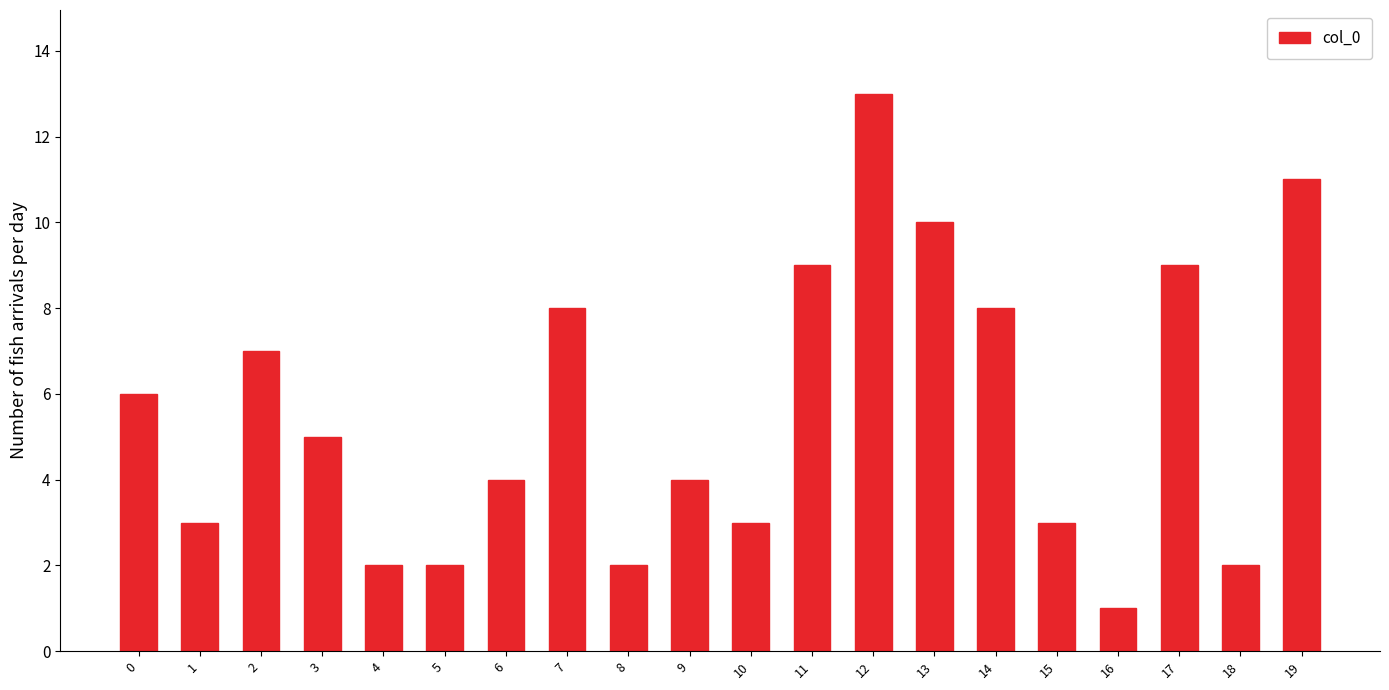

What is the smallest value displayed?

1